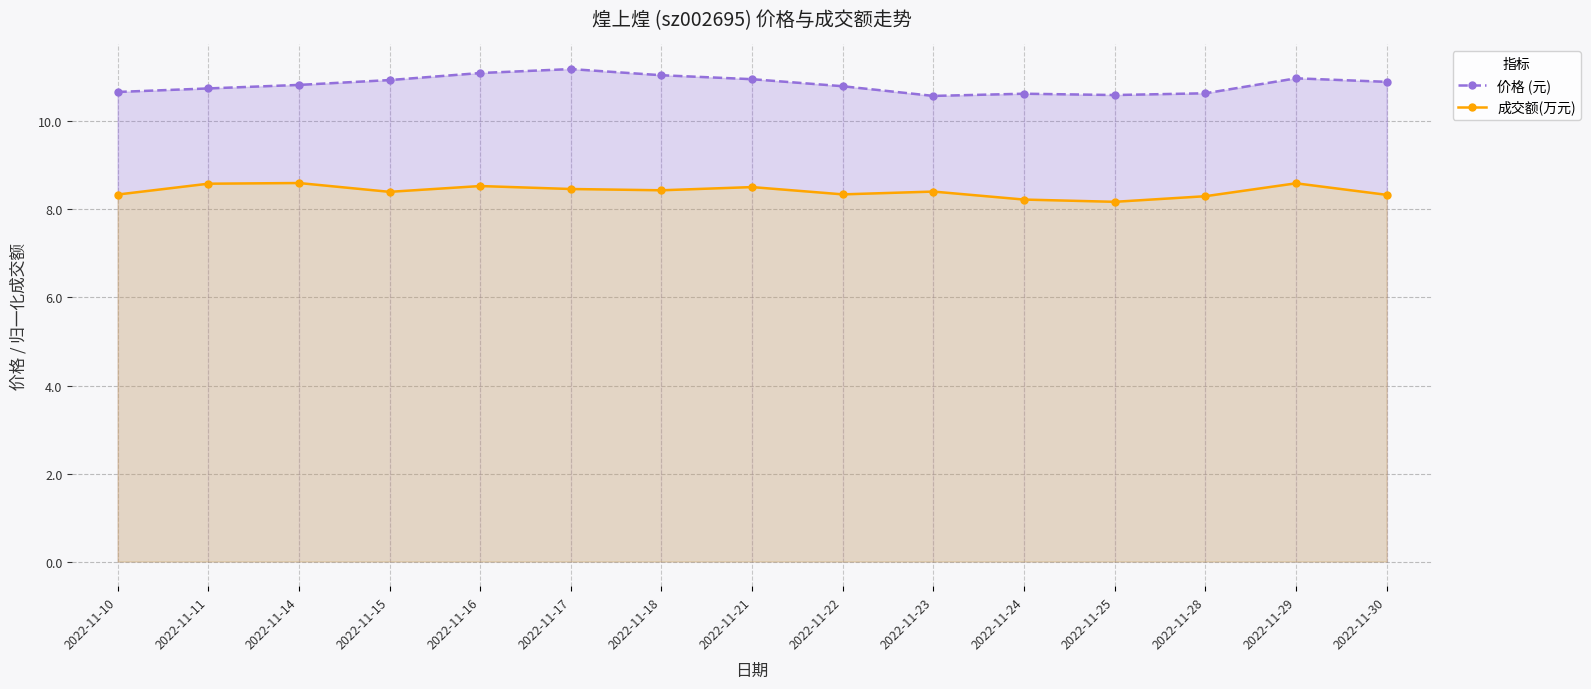

Rank the series at 2022-11-25 from lowest to highest value.

成交额(万元), 价格 (元)